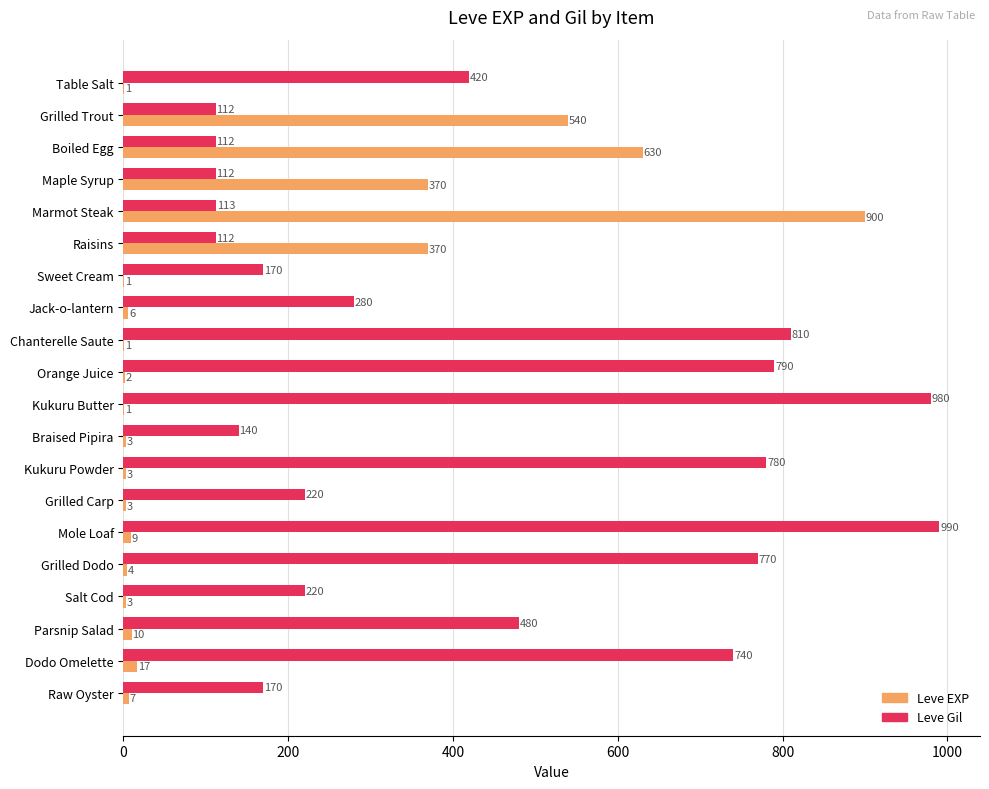

Is the value of Leve EXP at Dodo Omelette greater than the value of Leve Gil at Chanterelle Saute?

No